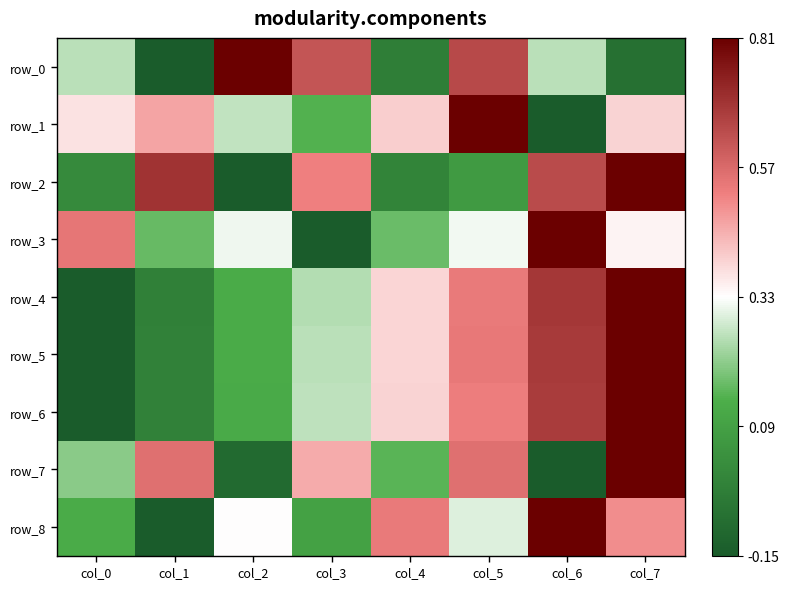

List the labels in order of row_0 value, largest first.

col_2, col_5, col_3, col_0, col_6, col_4, col_7, col_1